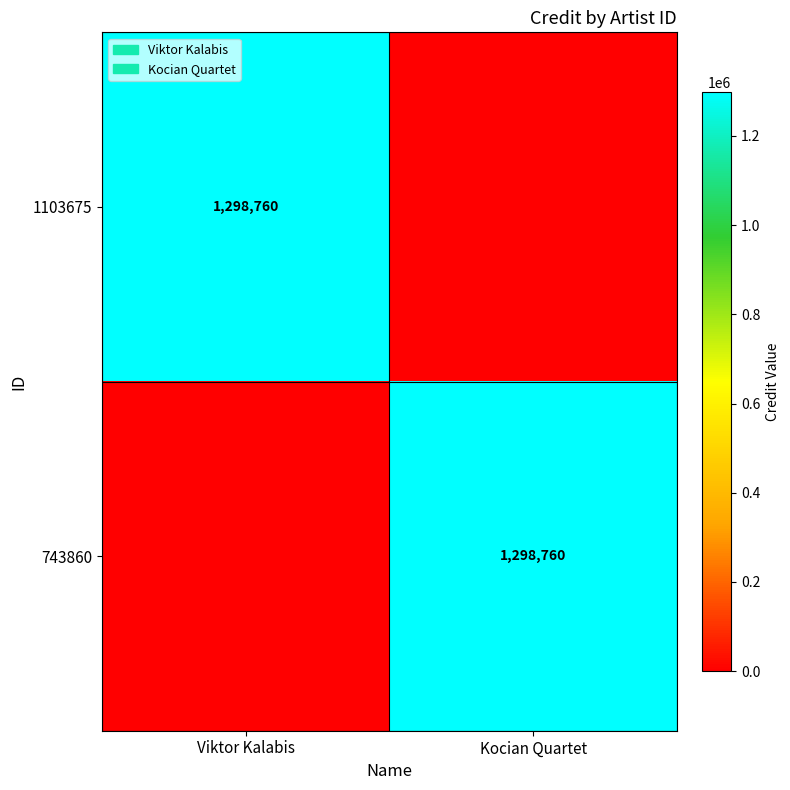

The 1103675 series shows 1298760 at Viktor Kalabis. True or false?

True